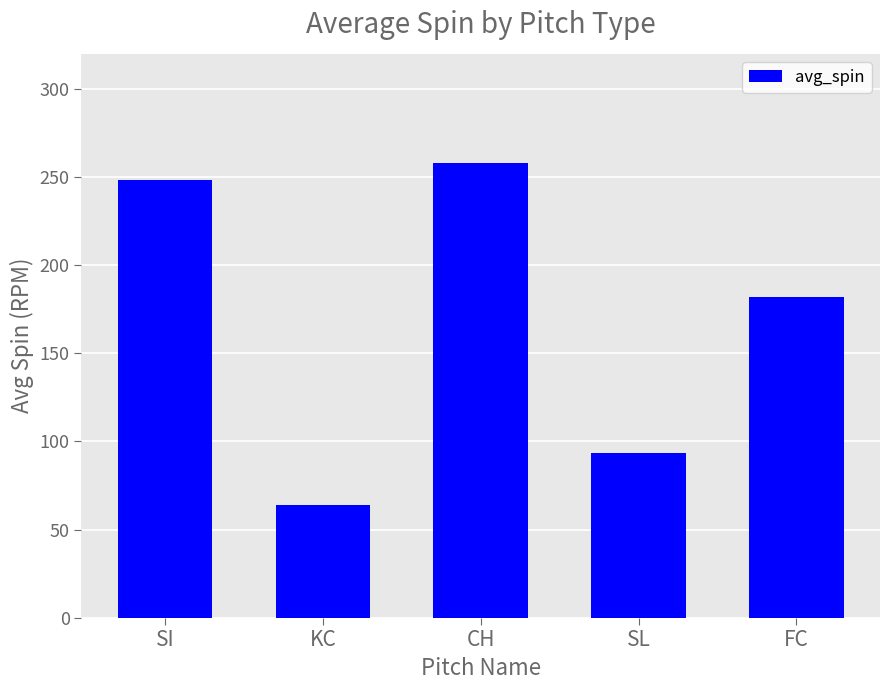

List the labels in order of value, smallest first.

KC, SL, FC, SI, CH